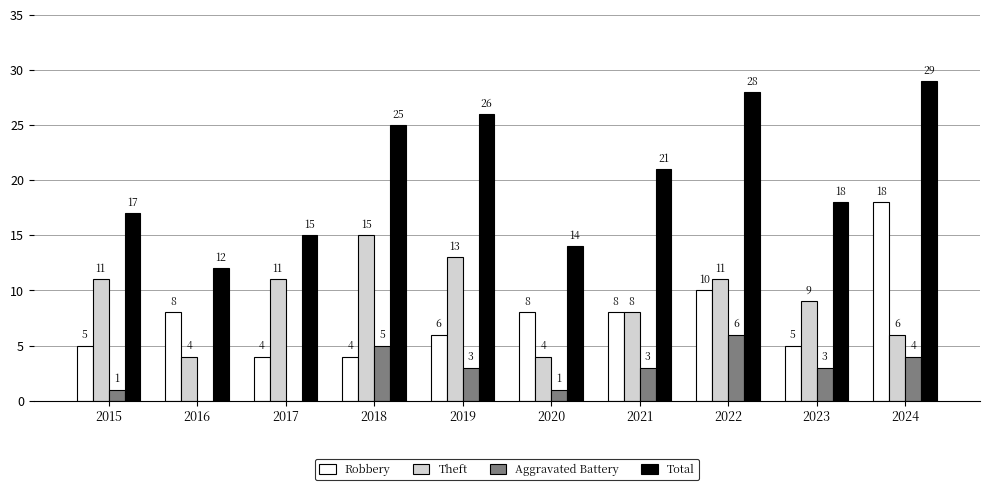

What is the sum of all Theft values?

92